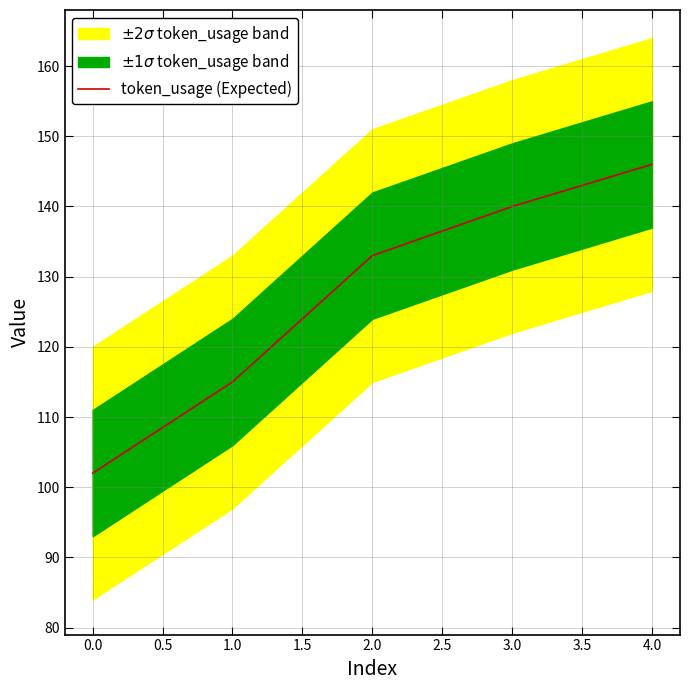

What is the minimum value for token_usage (Expected)?

102